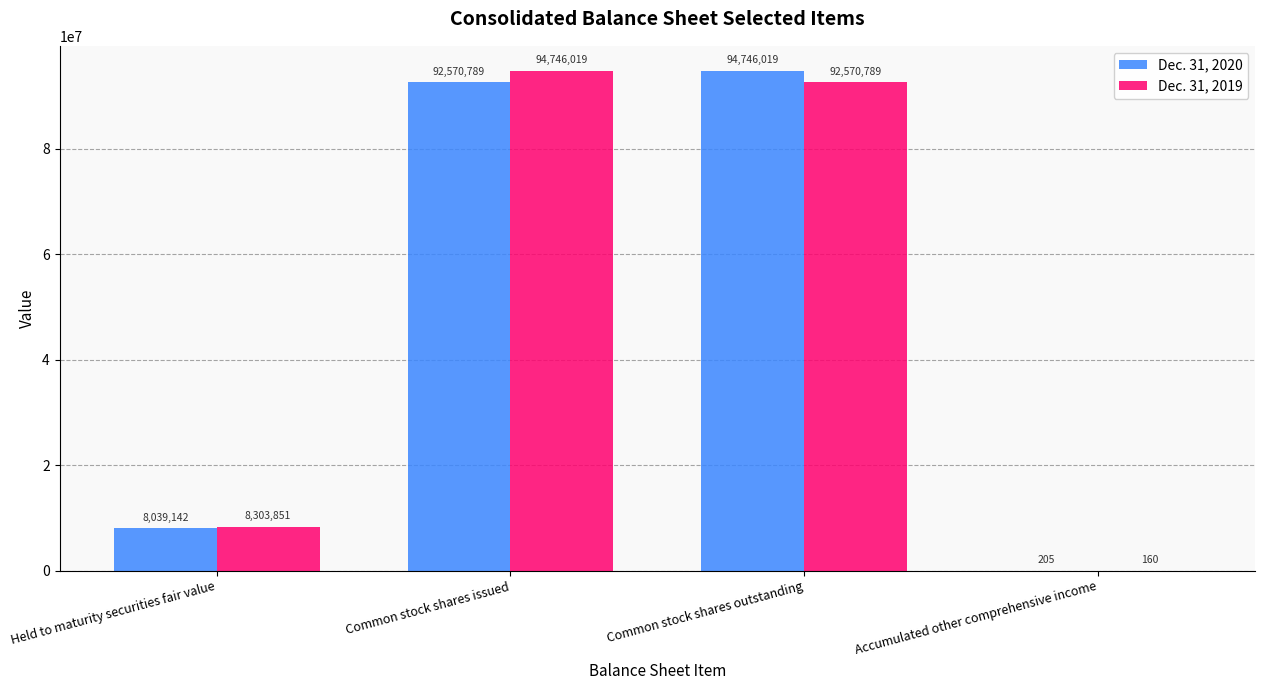

The Dec. 31, 2019 series shows 45963198 at Common stock shares issued. True or false?

False